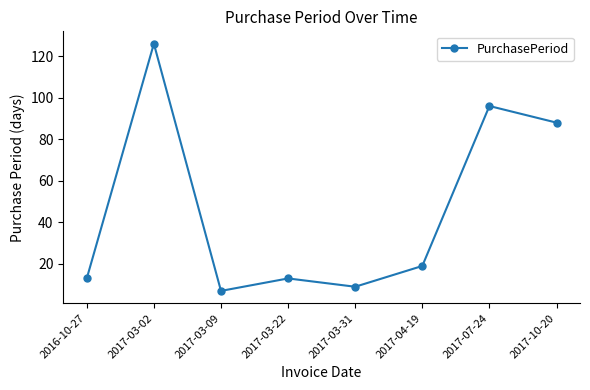

What is the value of the 2nd point from the left?

126